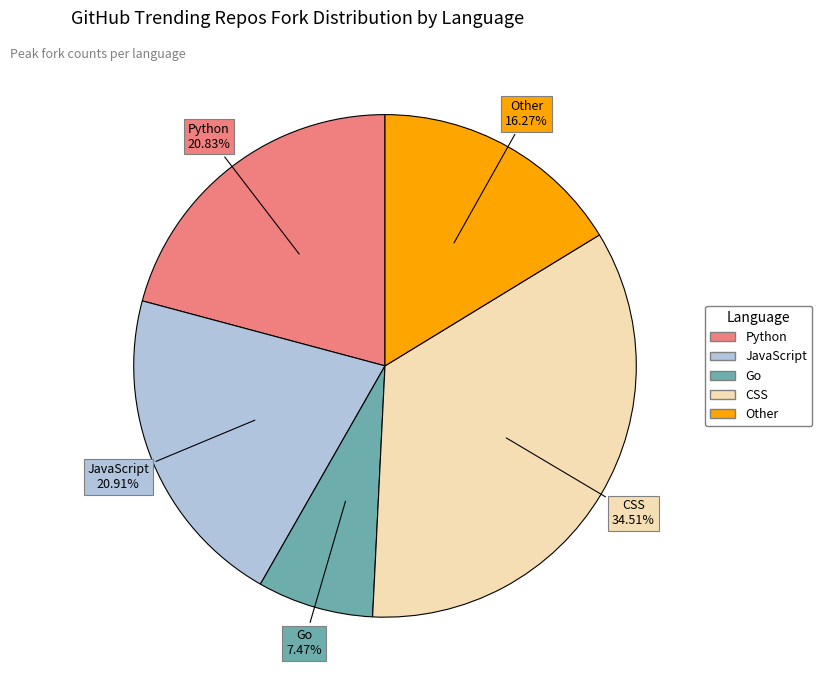

Which slice is the largest?

CSS